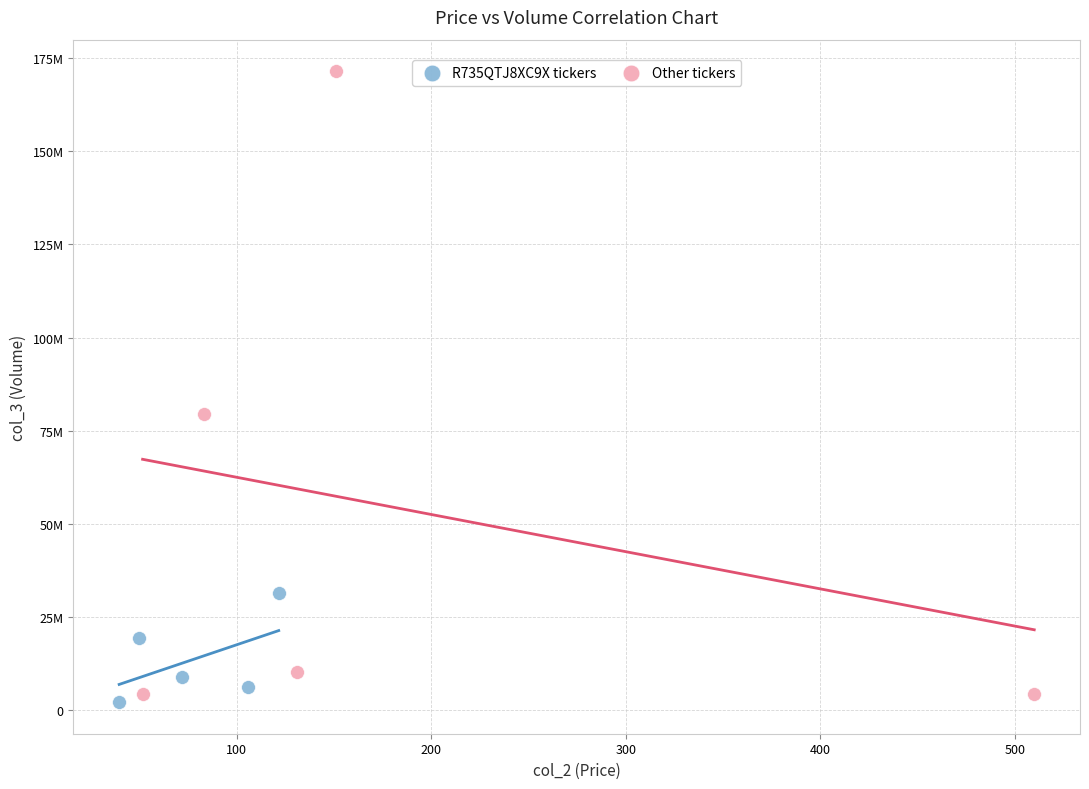

Which series reaches the minimum Y coordinate?

R735QTJ8XC9X tickers